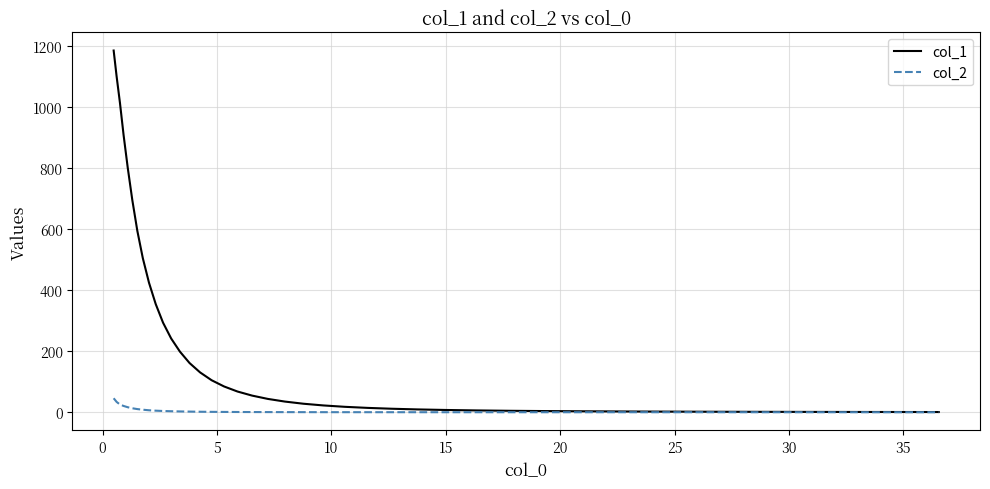

How many values in the col_1 series exceed 43?

20